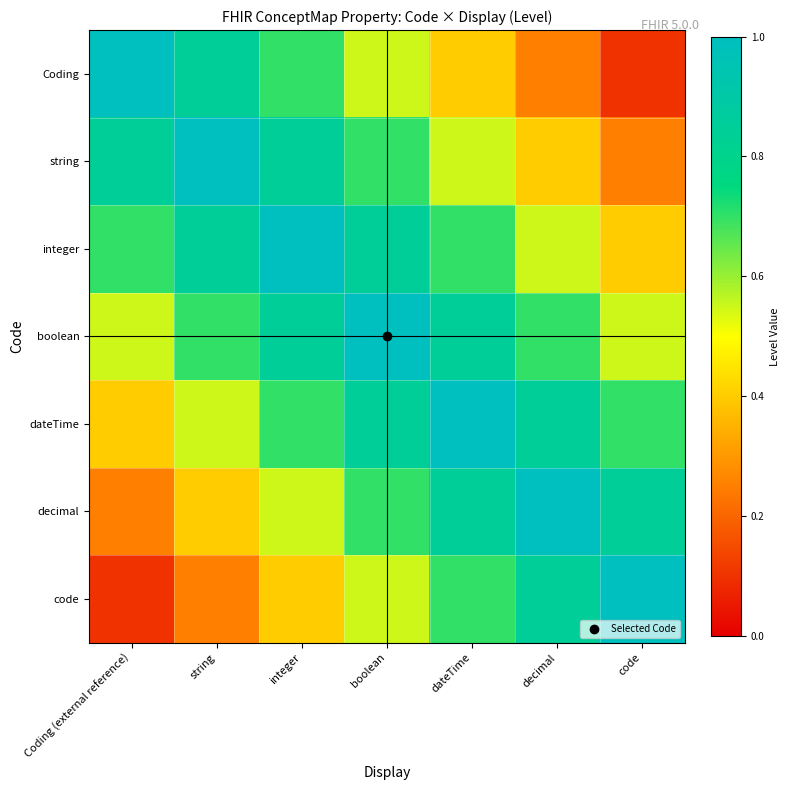

Rank the series at boolean from highest to lowest value.

boolean, integer, dateTime, string, decimal, Coding, code